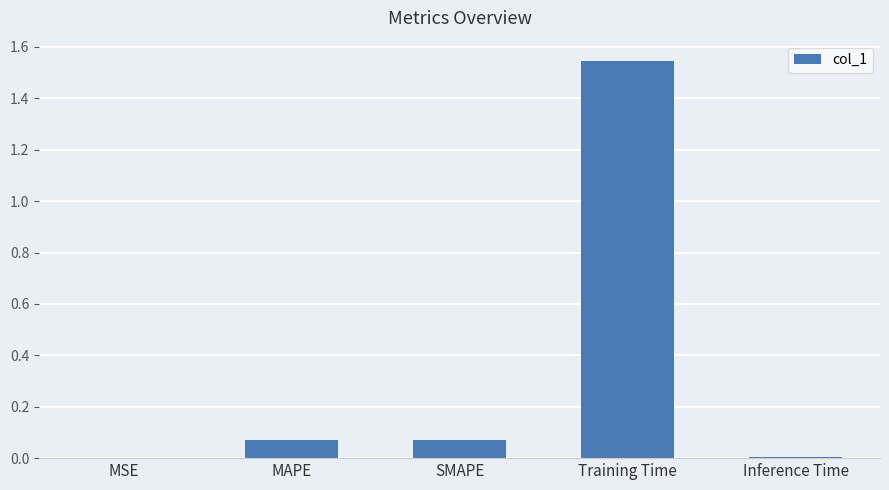

Which has a higher value, SMAPE or Training Time?

Training Time